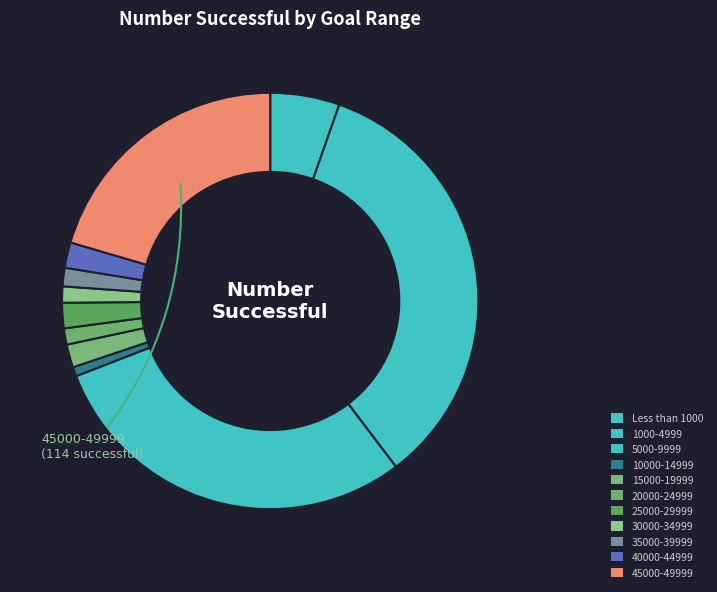

Between 20000-24999 and 10000-14999, which is larger?

20000-24999